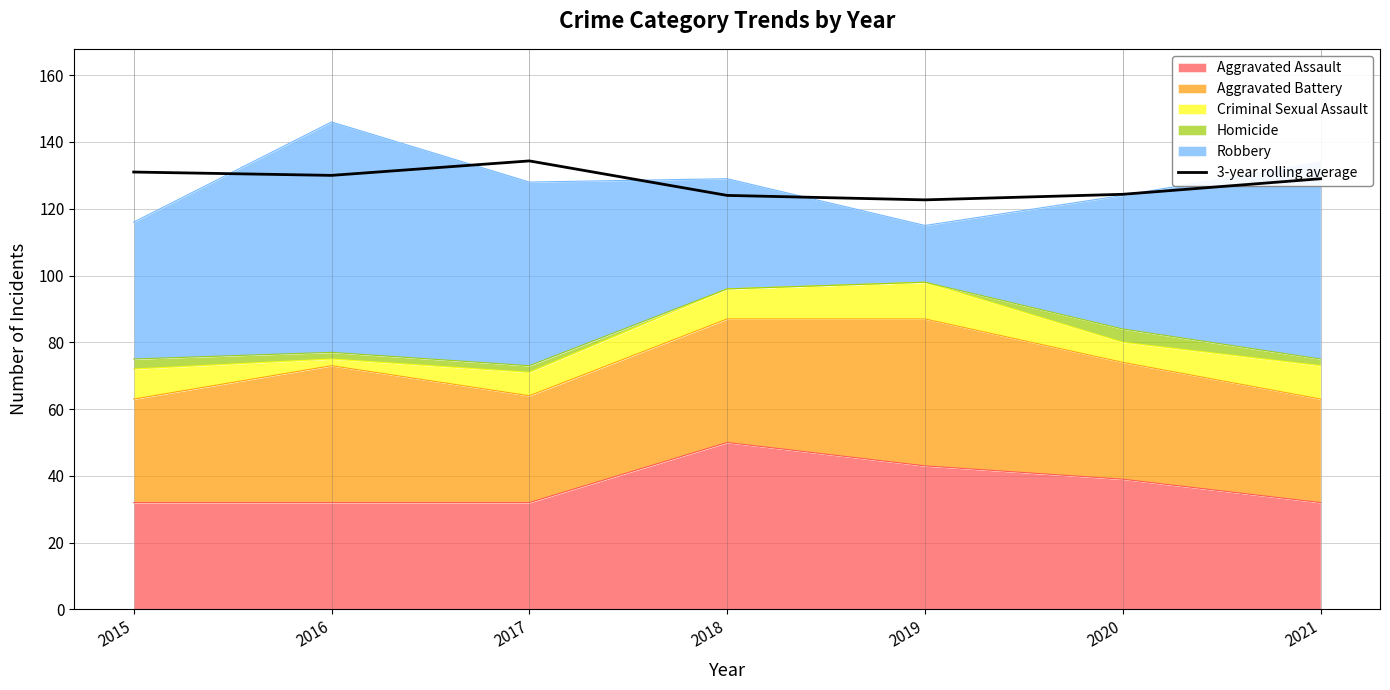

True or false: there are more than 0 points higher than both neighbors.

True